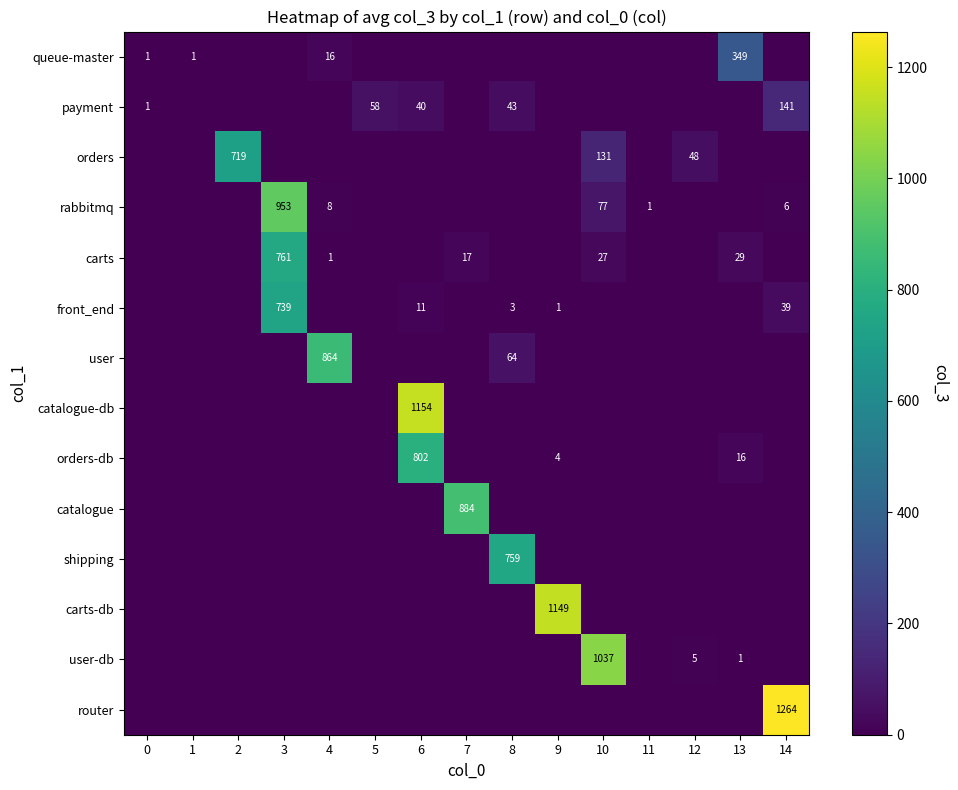

Which series has the largest range (max minus min)?

router